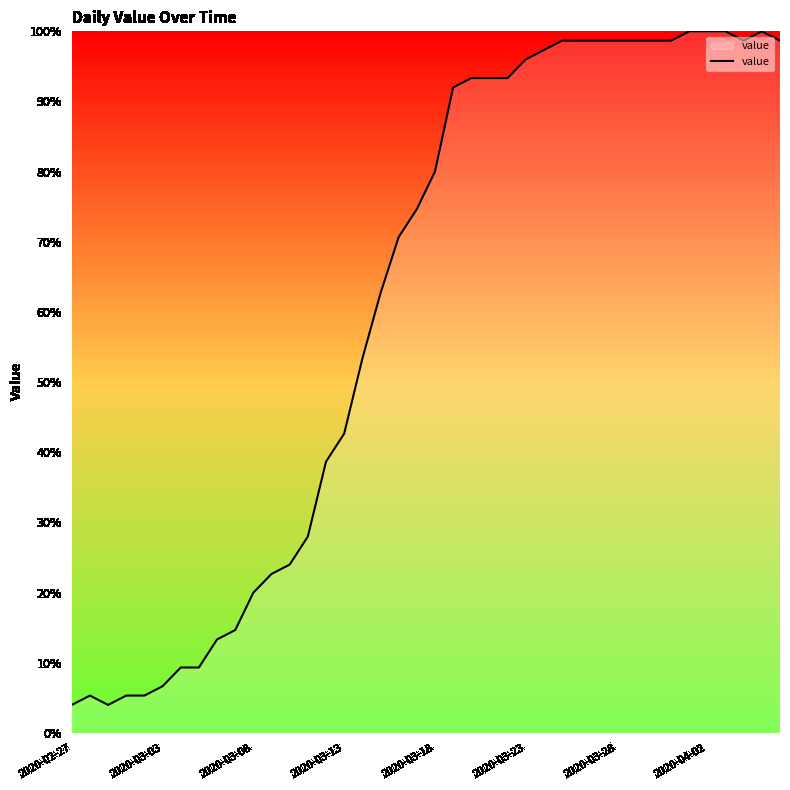

Does the chart display data point markers on the line(s)?

No